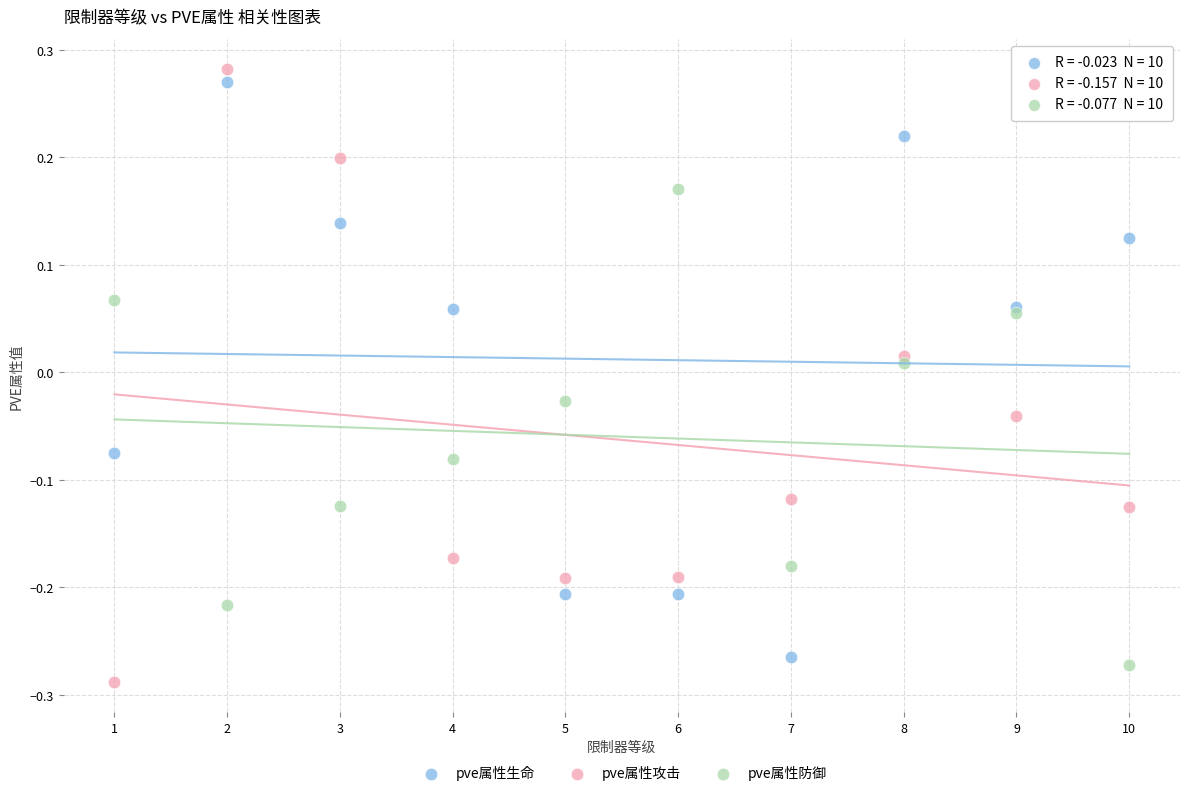

What are all the series names shown in the legend?

pve属性生命, pve属性攻击, pve属性防御